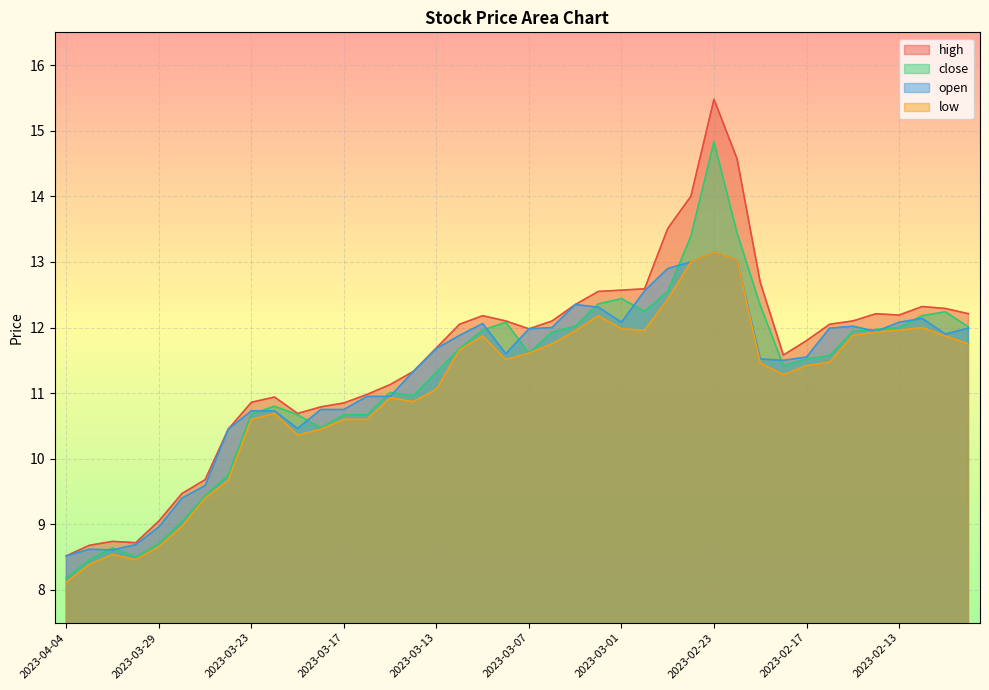

True or false: high and low cross at least once.

False